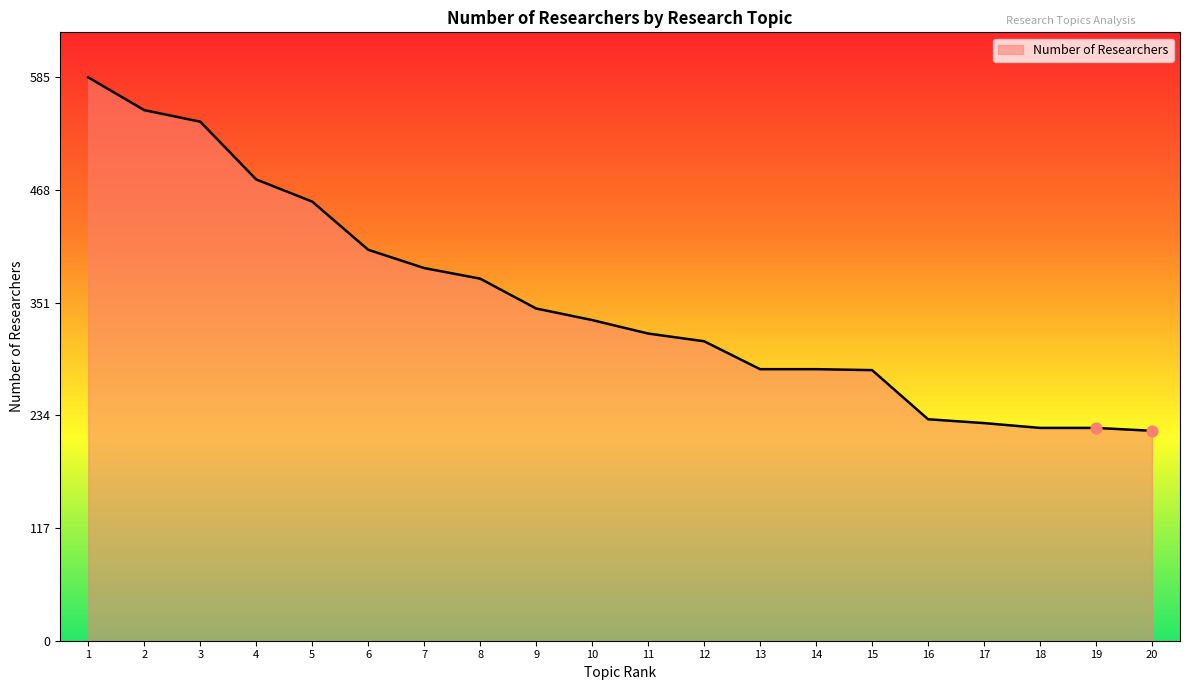

Between 12 and 7, which is larger?

7